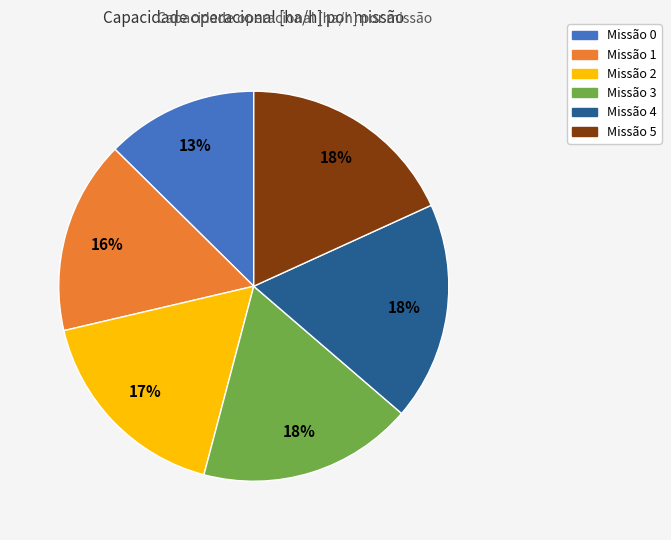

To the nearest percent, what is the average slice percentage?

17%